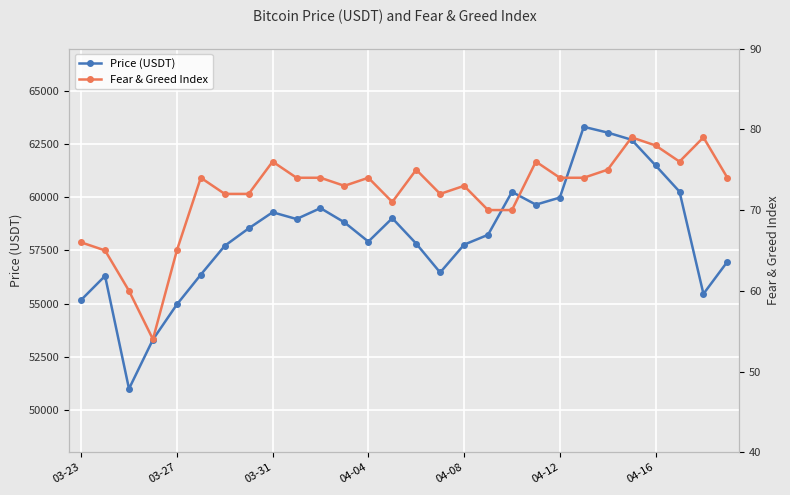

What is the difference between the Price (USDT) values at 21 and 23?

609.0